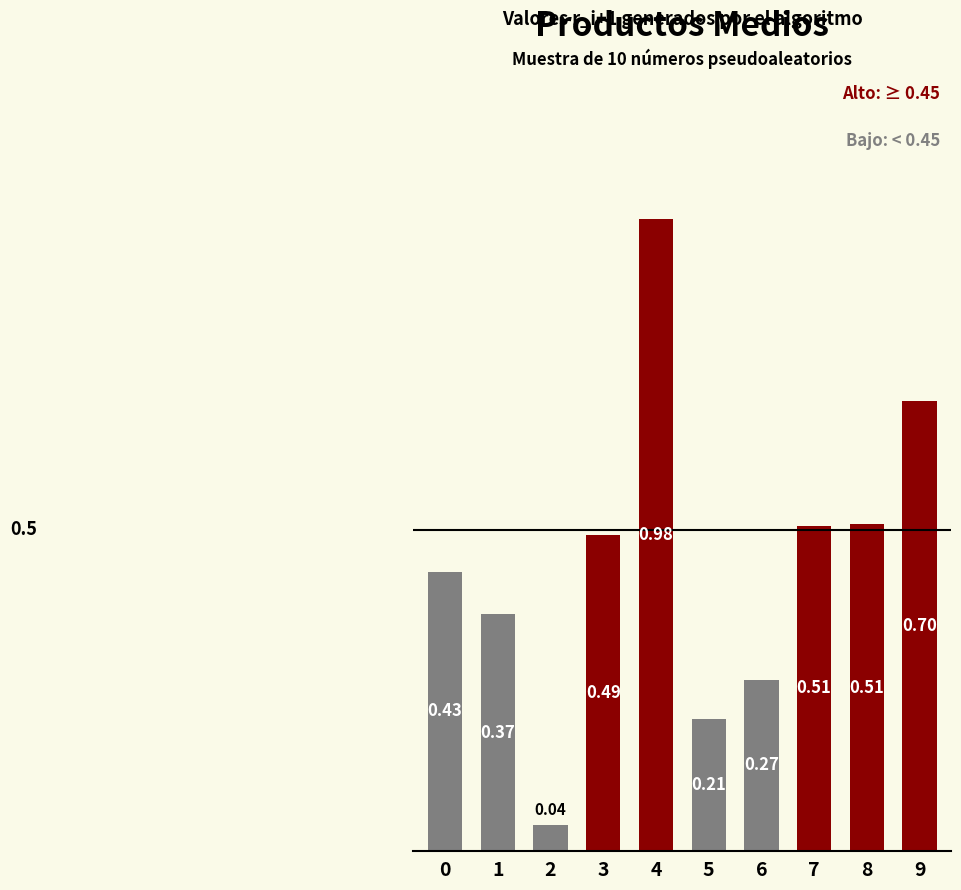

Between 1 and 4, which is larger?

4